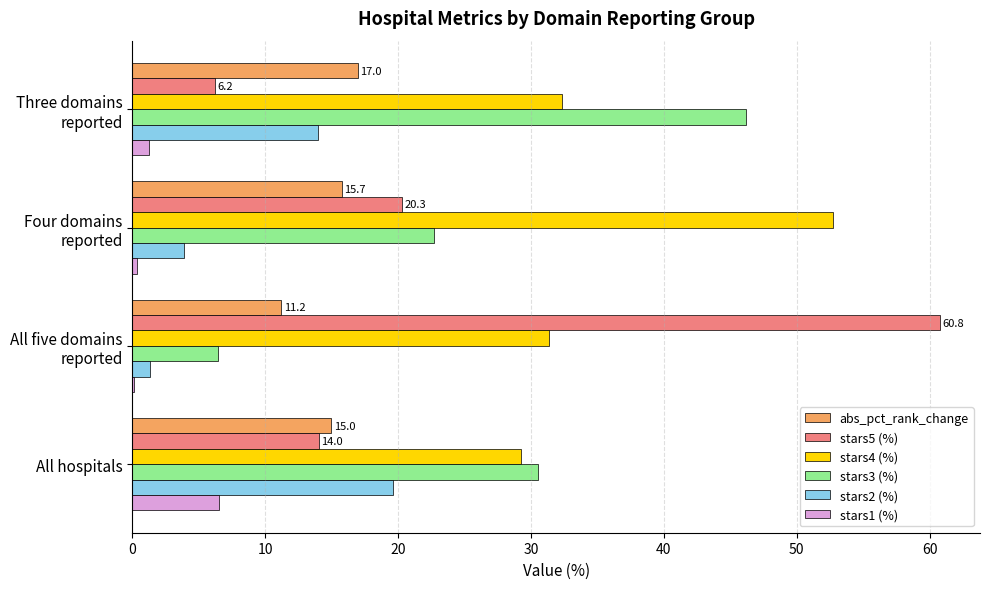

Is it true that stars5 (%) equals 4.8 at All hospitals?

False